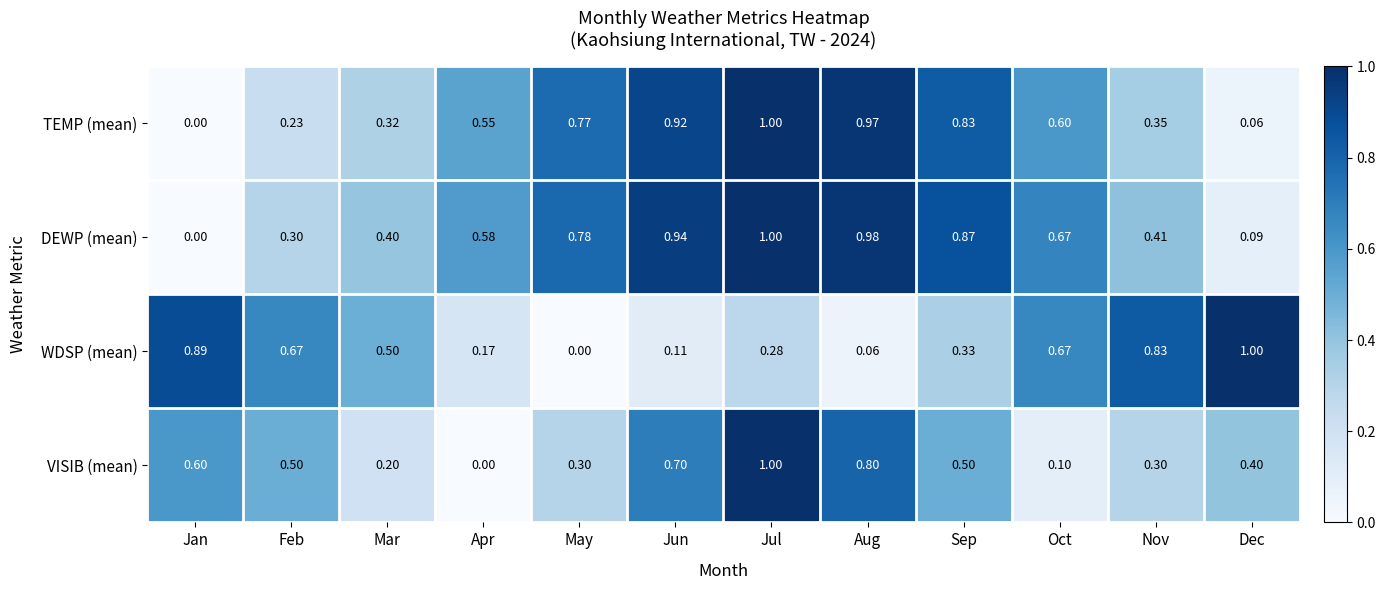

Rank the categories by TEMP (mean) value from lowest to highest.

Jan, Dec, Feb, Mar, Nov, Apr, Oct, May, Sep, Jun, Aug, Jul